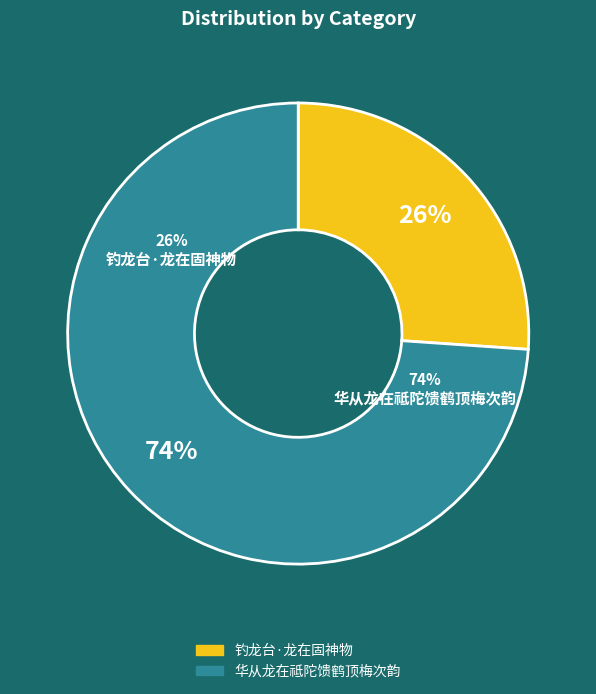

To the nearest percent, what is the difference between the largest and smallest slice percentages?

48%